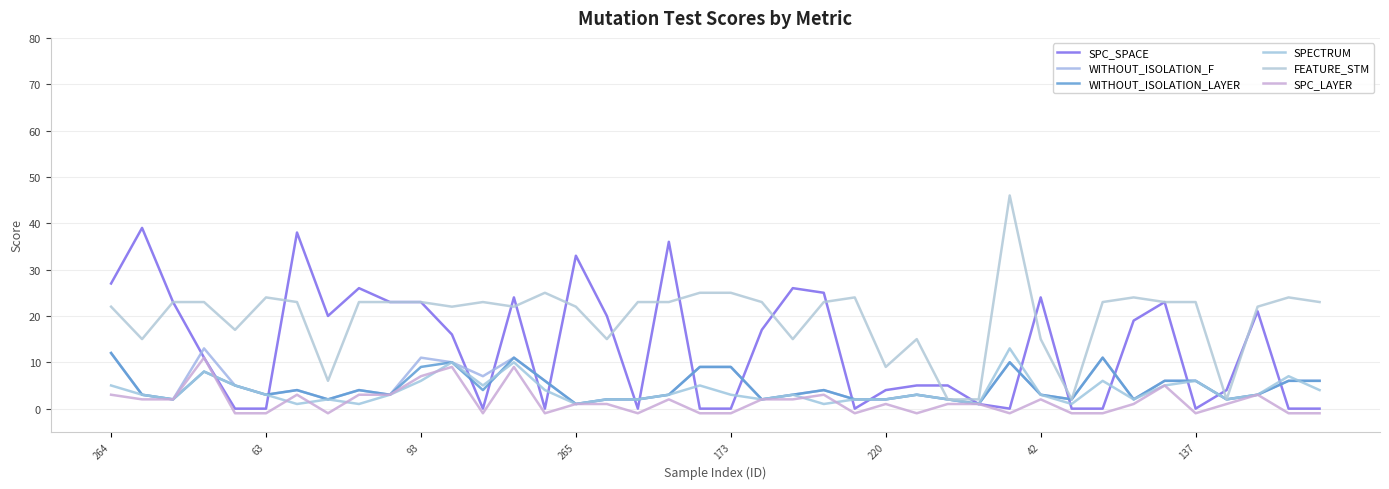

Does the chart display data point markers on the line(s)?

No